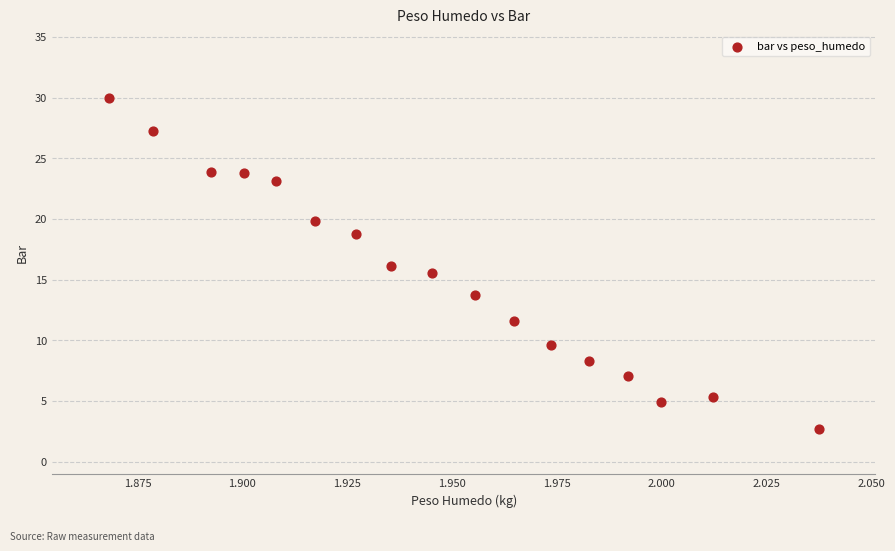

What is the range of Y values (max minus min)?

27.3